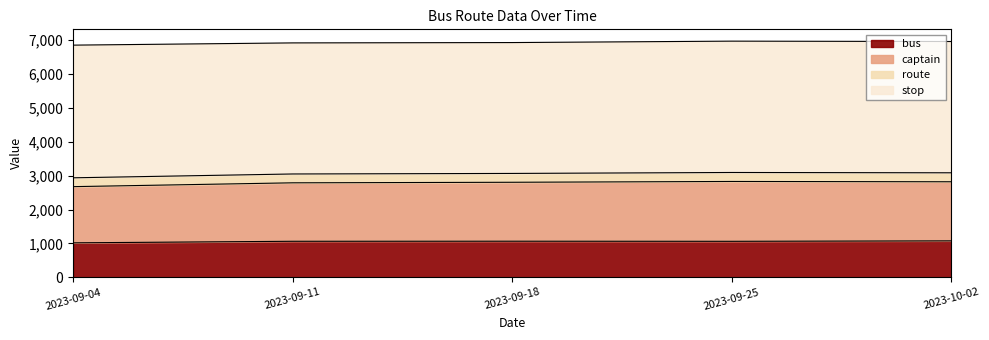

True or false: captain and bus cross at least once.

False